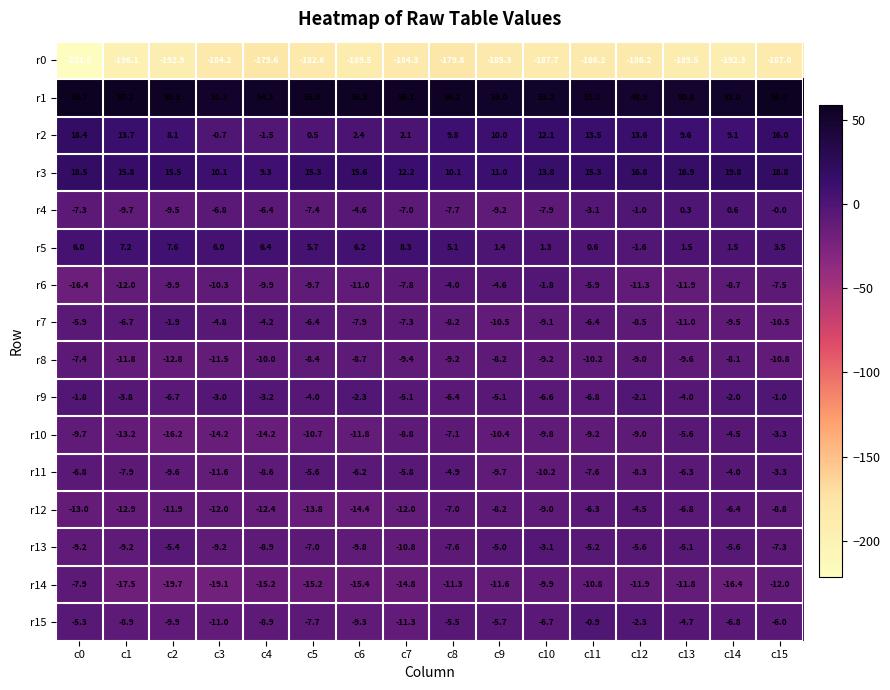

The value of r3 at c13 is 16.9. True or false?

True